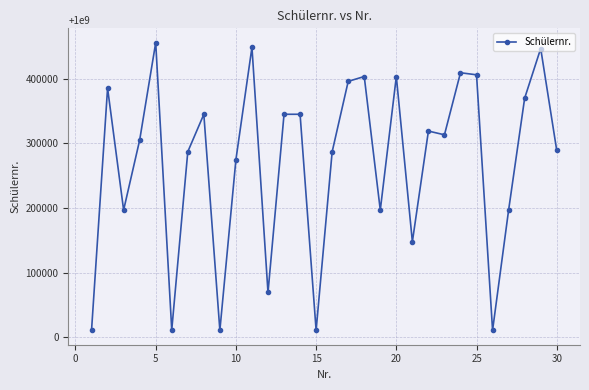

What is the average value?

1000270034